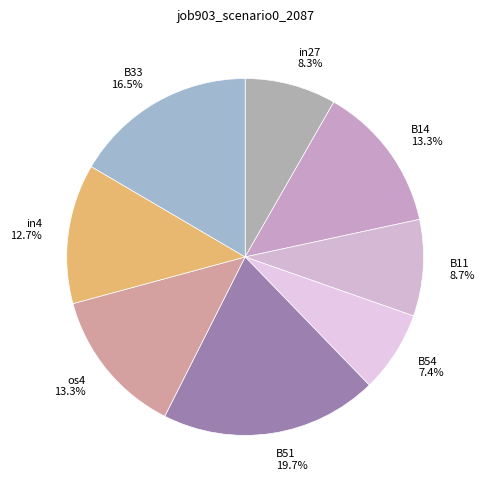

To the nearest percent, what portion does B54 represent?

7%